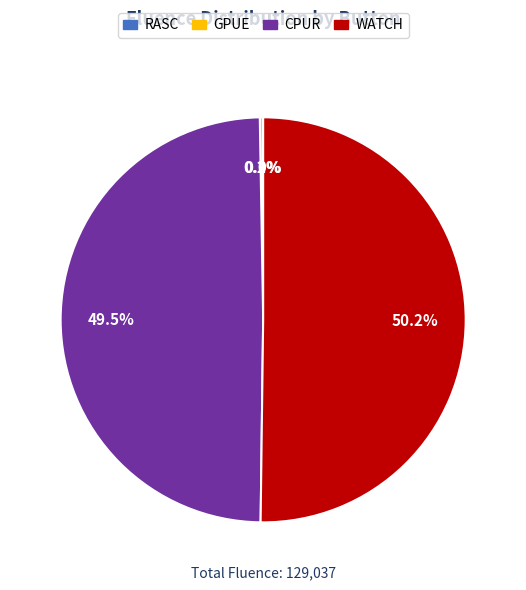

What is the largest slice in the pie chart?

WATCH